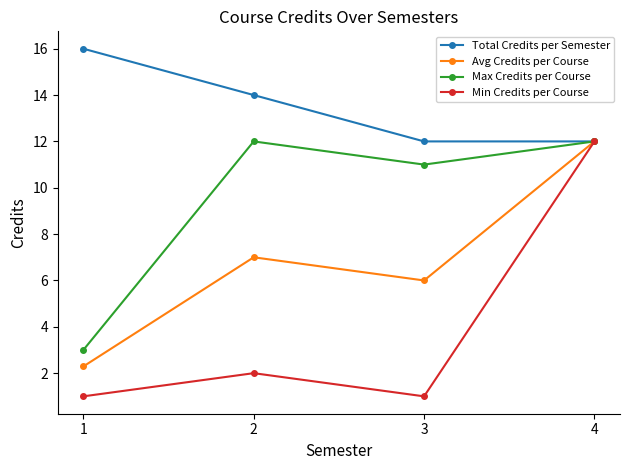

At which label is Total Credits per Semester closest to 14?

2